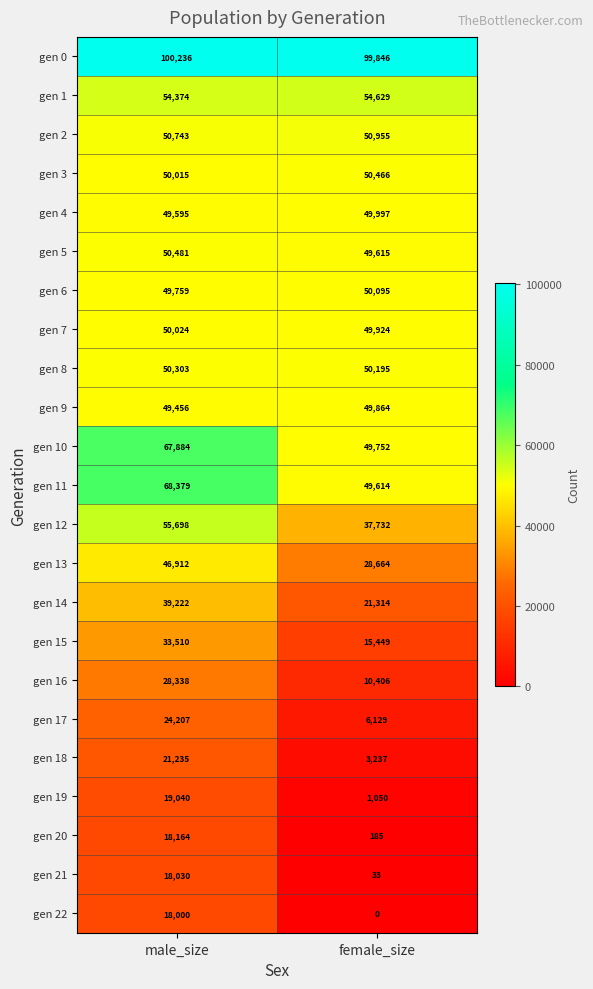

Rank the series at male_size from lowest to highest value.

gen 22, gen 21, gen 20, gen 19, gen 18, gen 17, gen 16, gen 15, gen 14, gen 13, gen 9, gen 4, gen 6, gen 3, gen 7, gen 8, gen 5, gen 2, gen 1, gen 12, gen 10, gen 11, gen 0